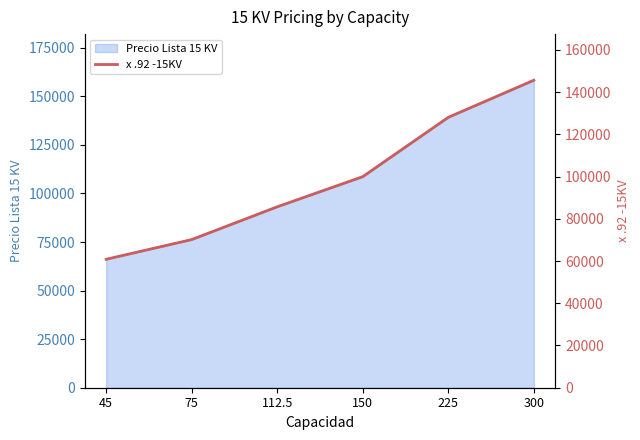

What is the ratio of the value at 112.5 to the value at 150?

0.9